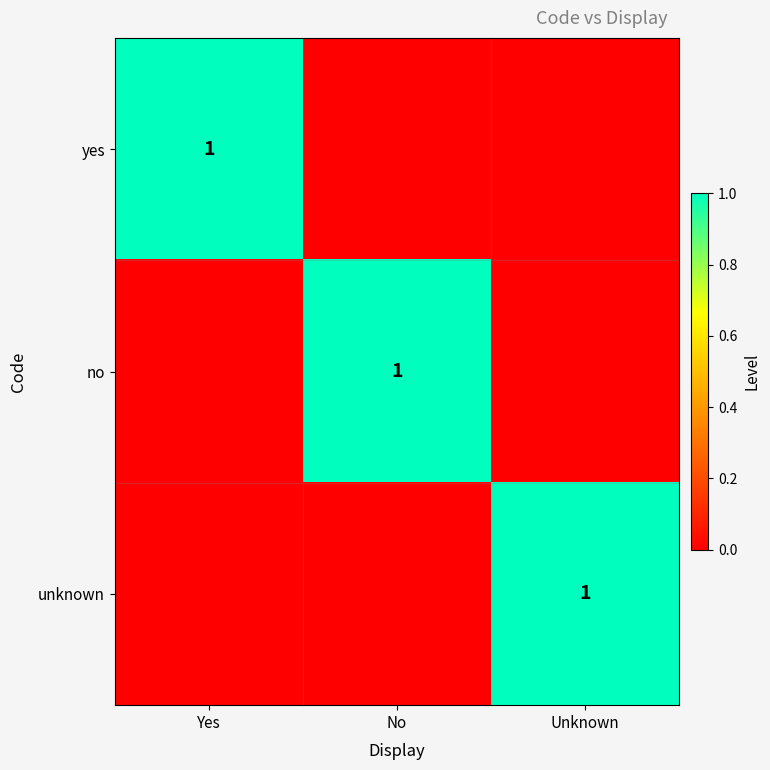

True or false: unknown has a value of 2 at Unknown.

False